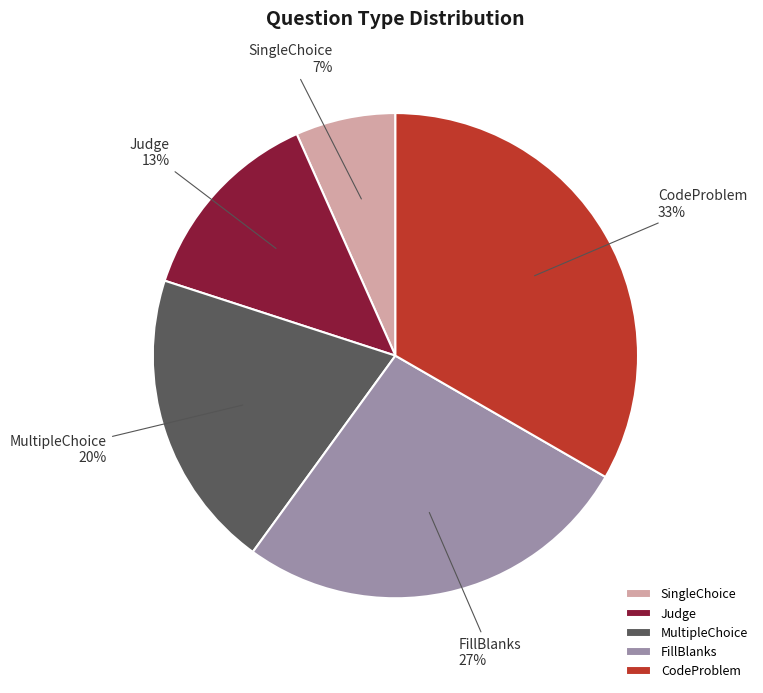

Which category has the smallest portion of the pie?

SingleChoice